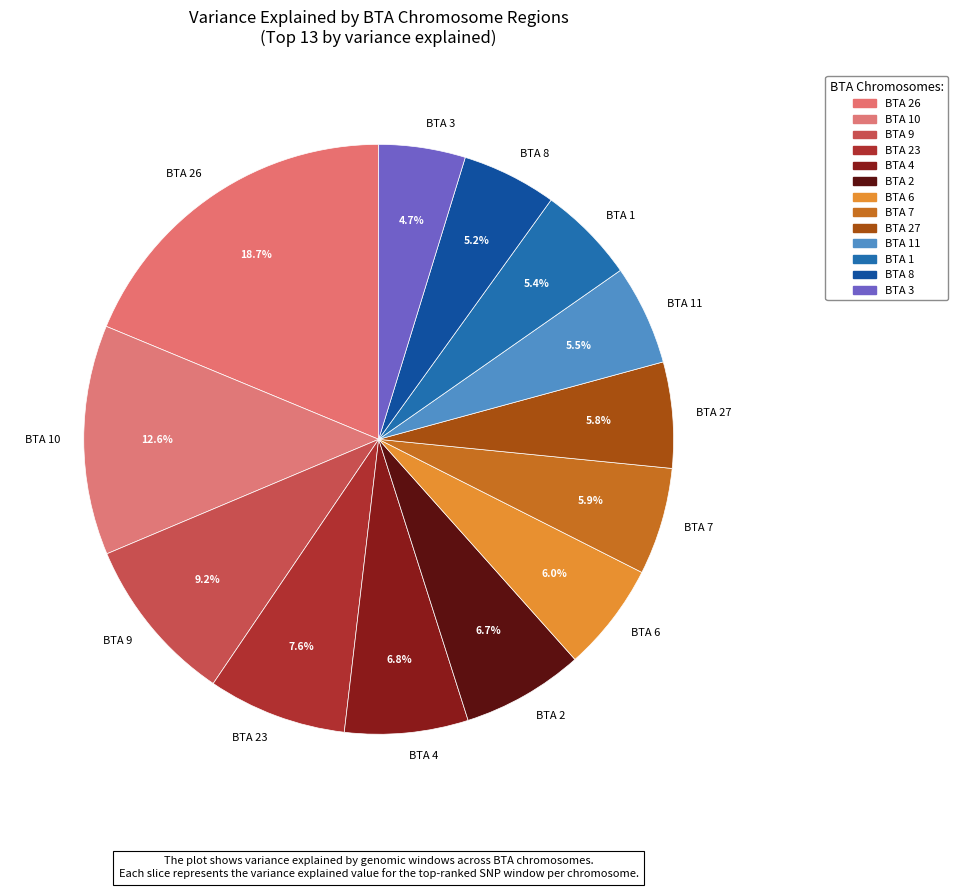

Is there any slice that represents more than half of the pie?

No